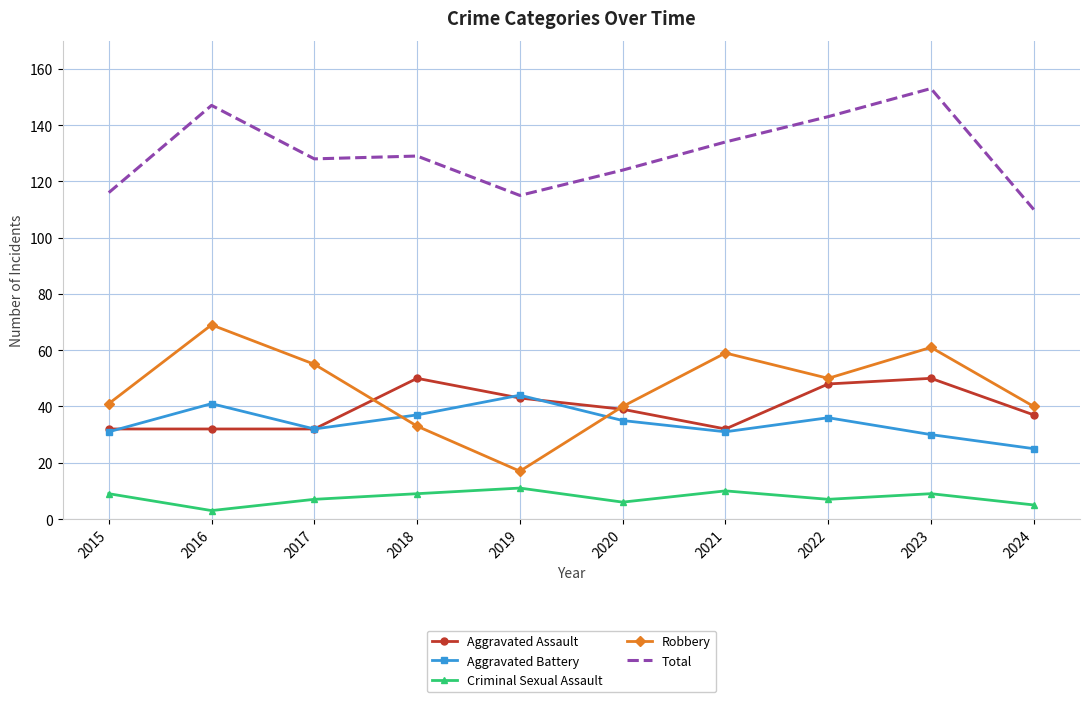

What are all the series names shown in the legend?

Aggravated Assault, Aggravated Battery, Criminal Sexual Assault, Robbery, Total